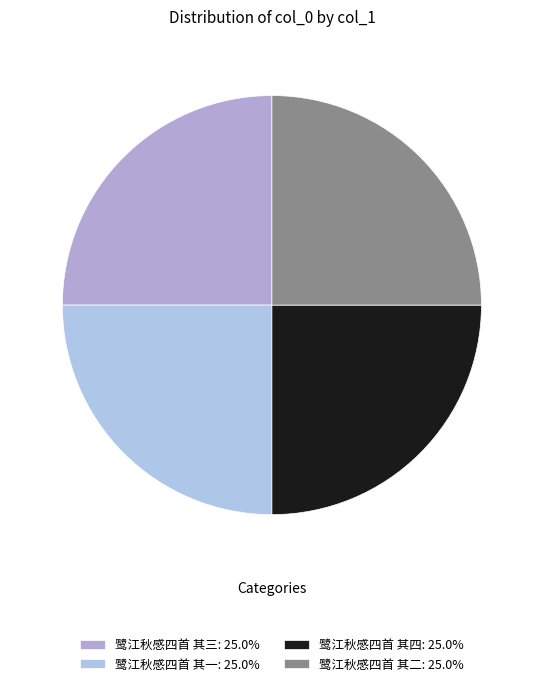

To the nearest percent, what percentage of the pie is 鹭江秋感四首 其四?

25%